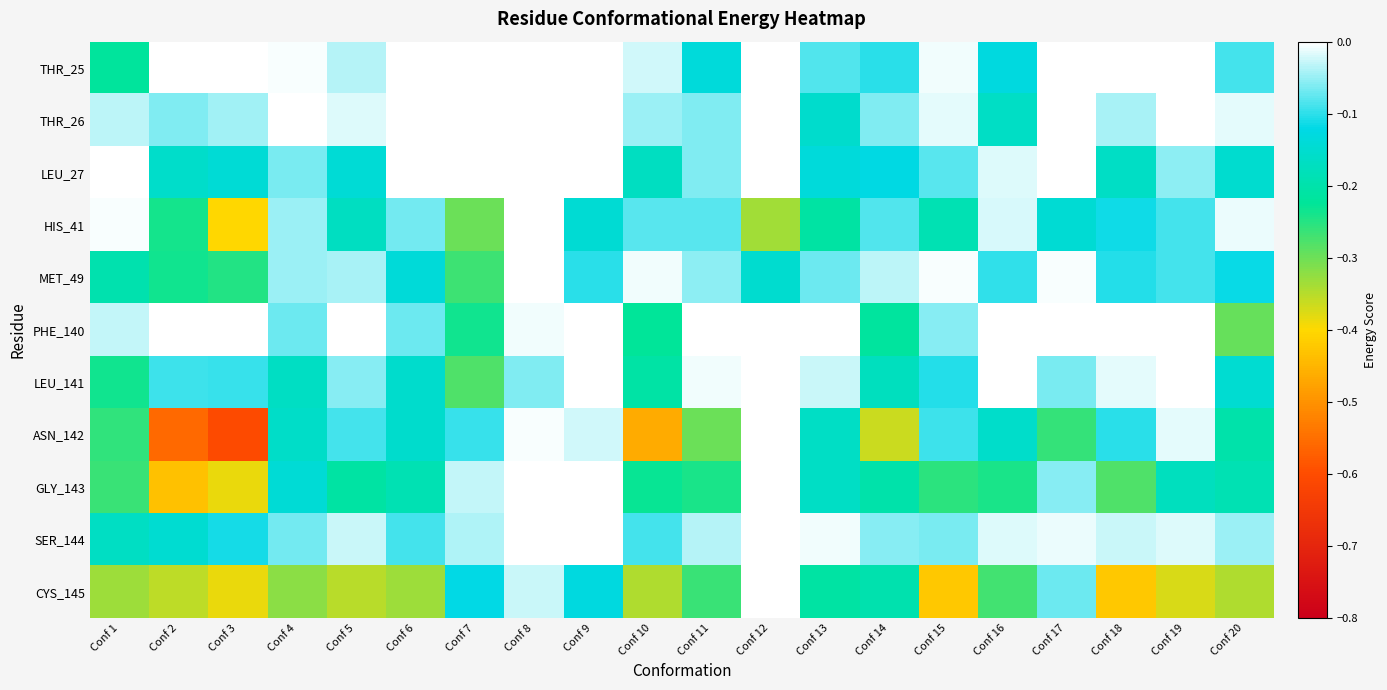

At Conf 13, list the series in order from largest to smallest.

PHE_140, SER_144, LEU_141, MET_49, THR_25, LEU_27, THR_26, ASN_142, GLY_143, CYS_145, HIS_41